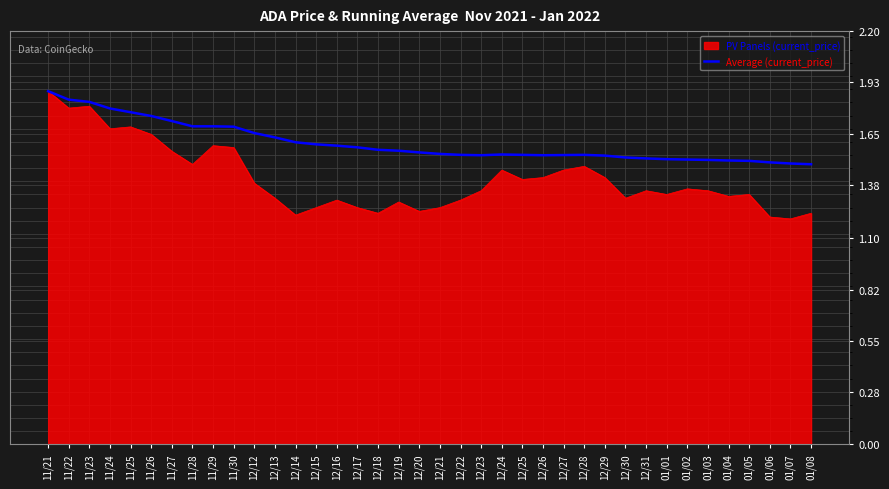

True or false: Average (current_price) has a value of 1.5 at 12/22.

True